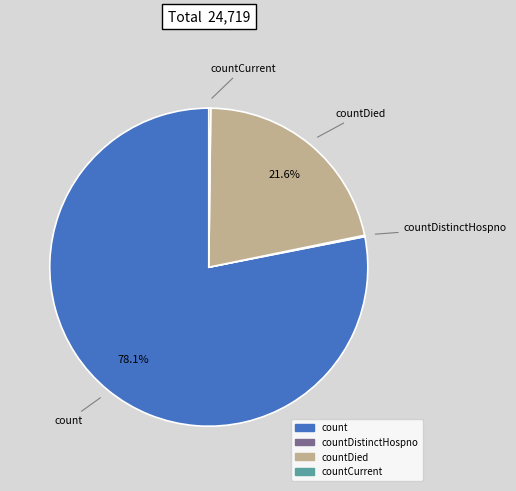

Is there a majority slice in this chart?

Yes